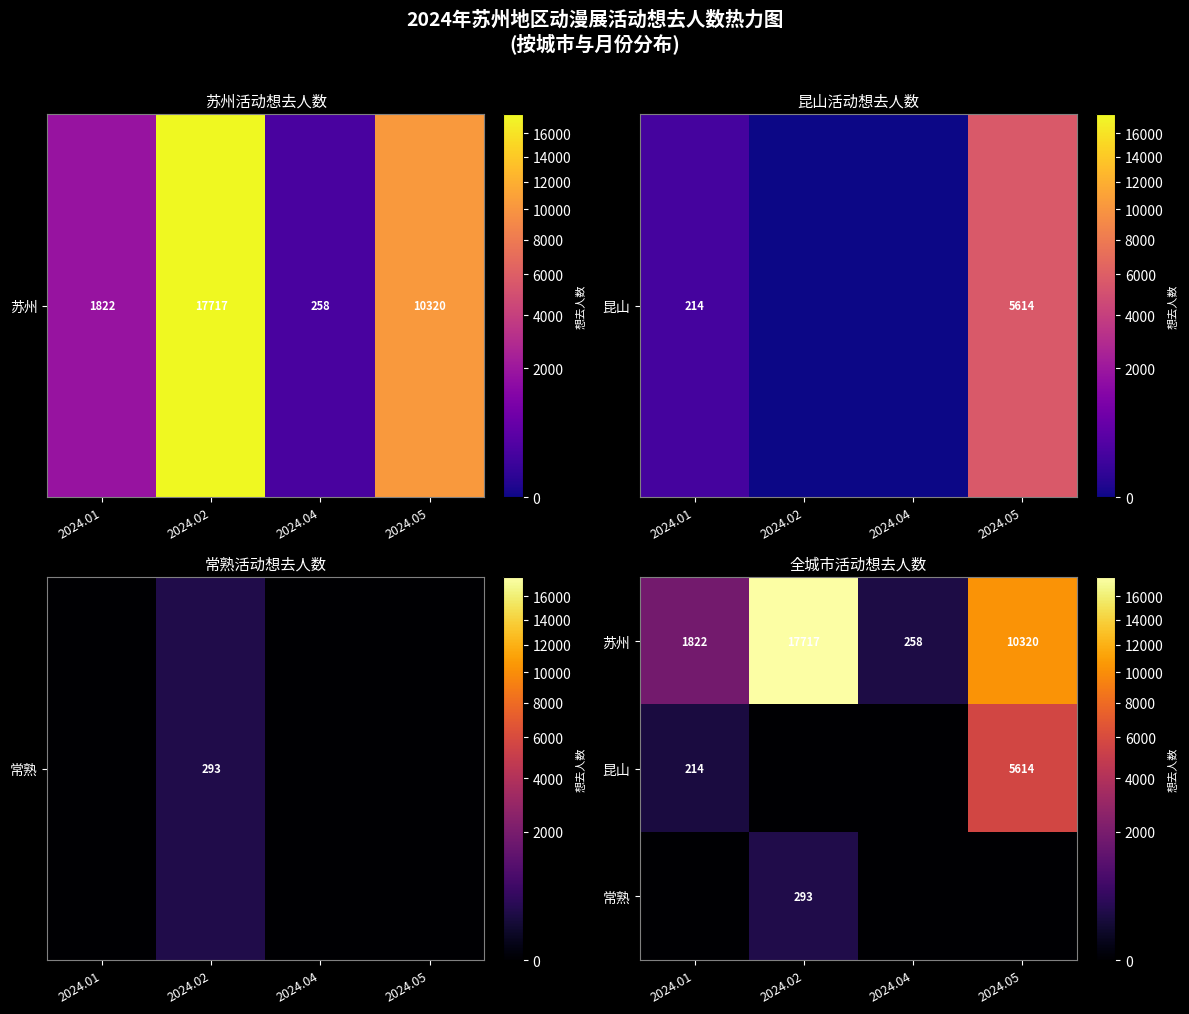

What is the difference between the 苏州 values at 2024.01 and 2024.05?

8498